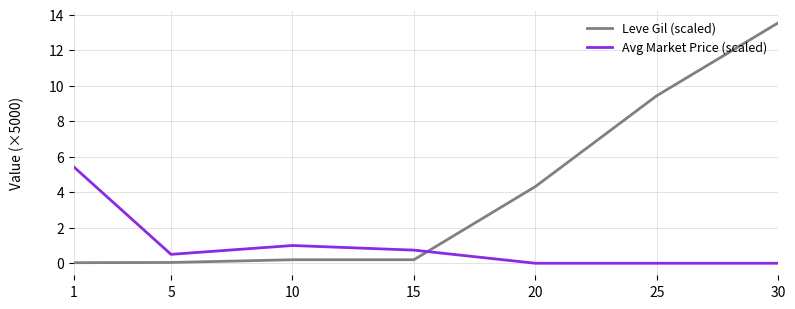

At which category is the sum across all series the highest?

30